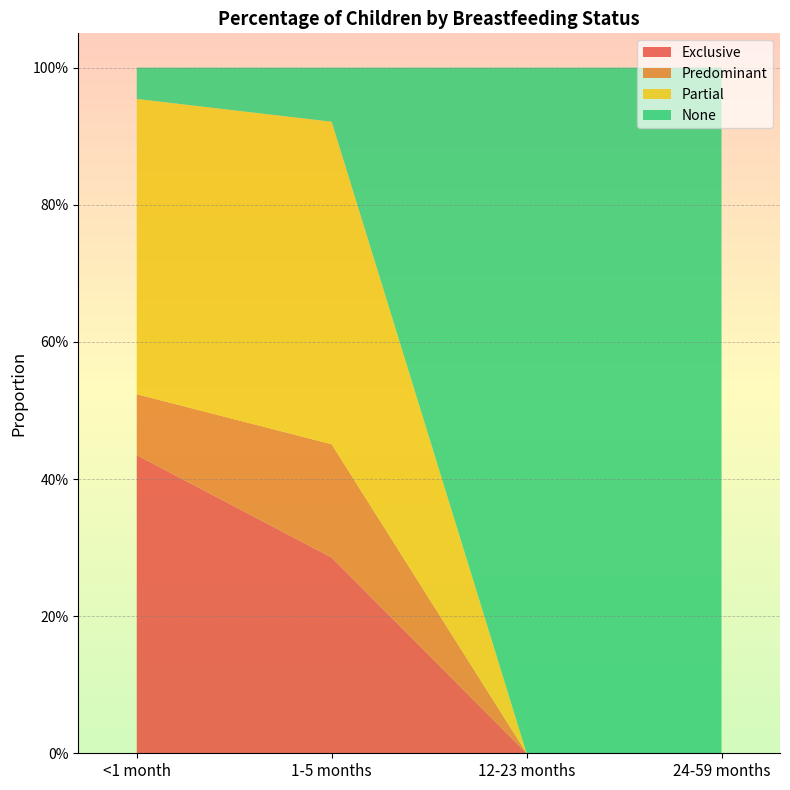

Reading left to right, transcribe all the data shown in this chart.

Exclusive: <1 month=0.4	1-5 months=0.3	12-23 months=0.0	24-59 months=0.0
Predominant: <1 month=0.1	1-5 months=0.2	12-23 months=0.0	24-59 months=0.0
Partial: <1 month=0.4	1-5 months=0.5	12-23 months=0.0	24-59 months=0.0
None: <1 month=0.0	1-5 months=0.1	12-23 months=1.0	24-59 months=1.0